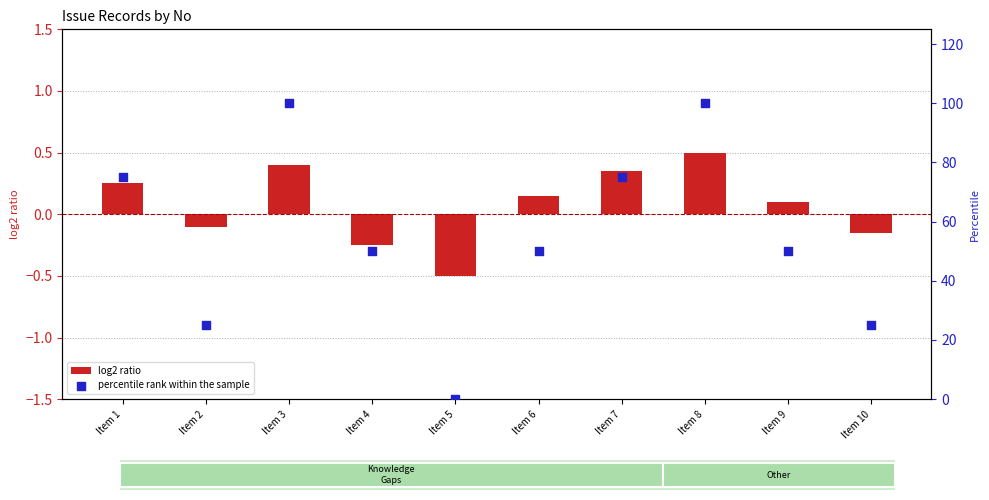

Which series reaches the minimum Y coordinate?

log2 ratio